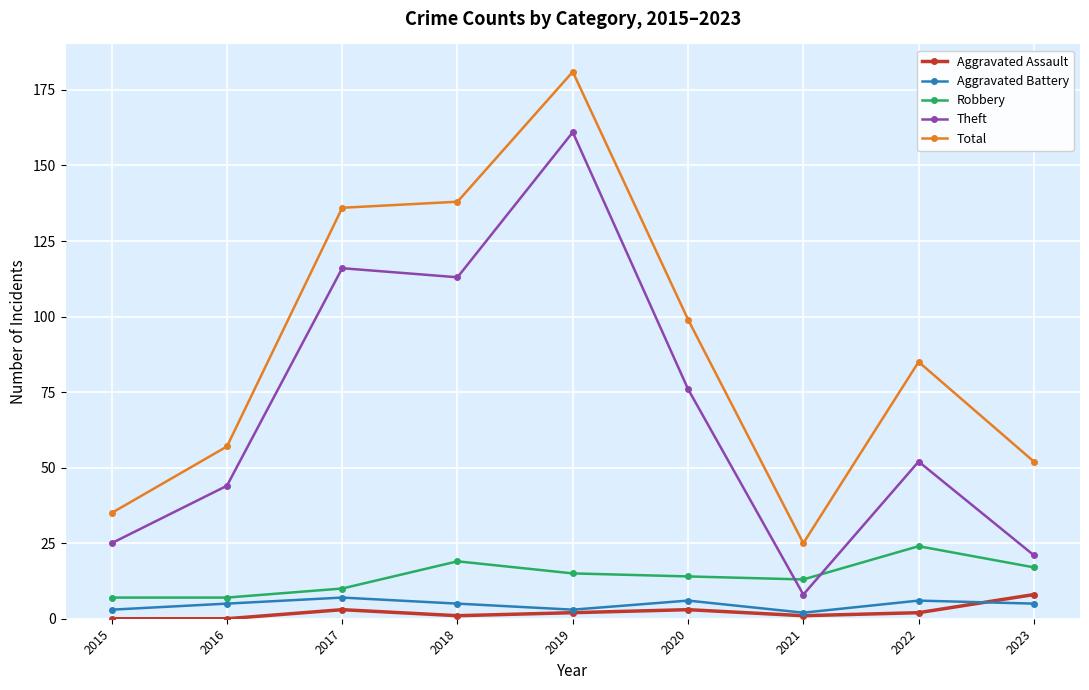

At which label does Robbery reach its peak?

2022